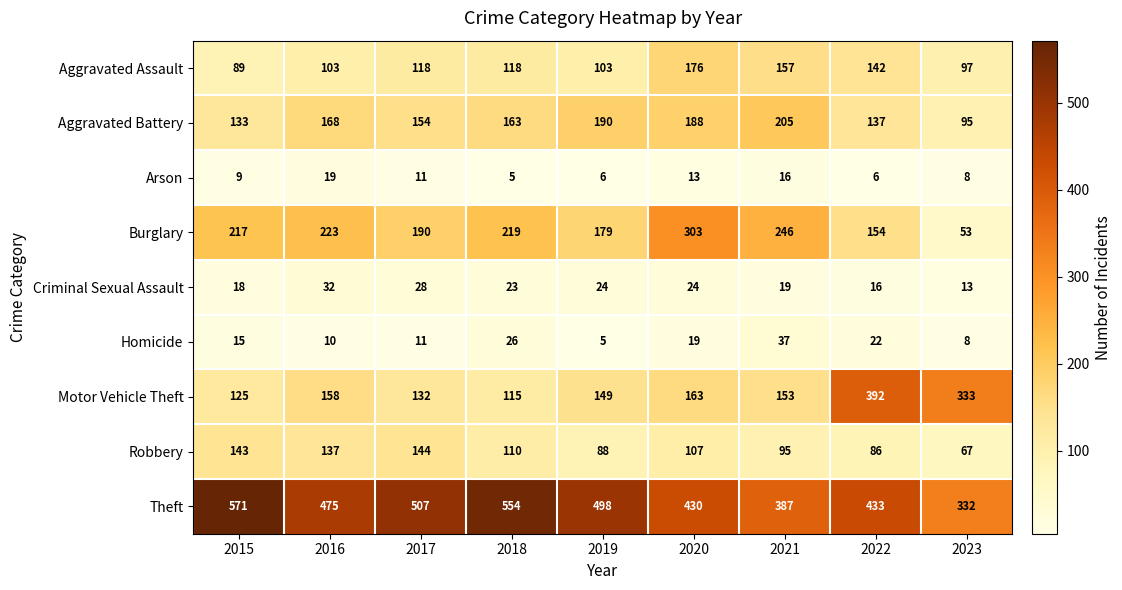

What is the difference between the maximum and minimum values in the Motor Vehicle Theft series?

277